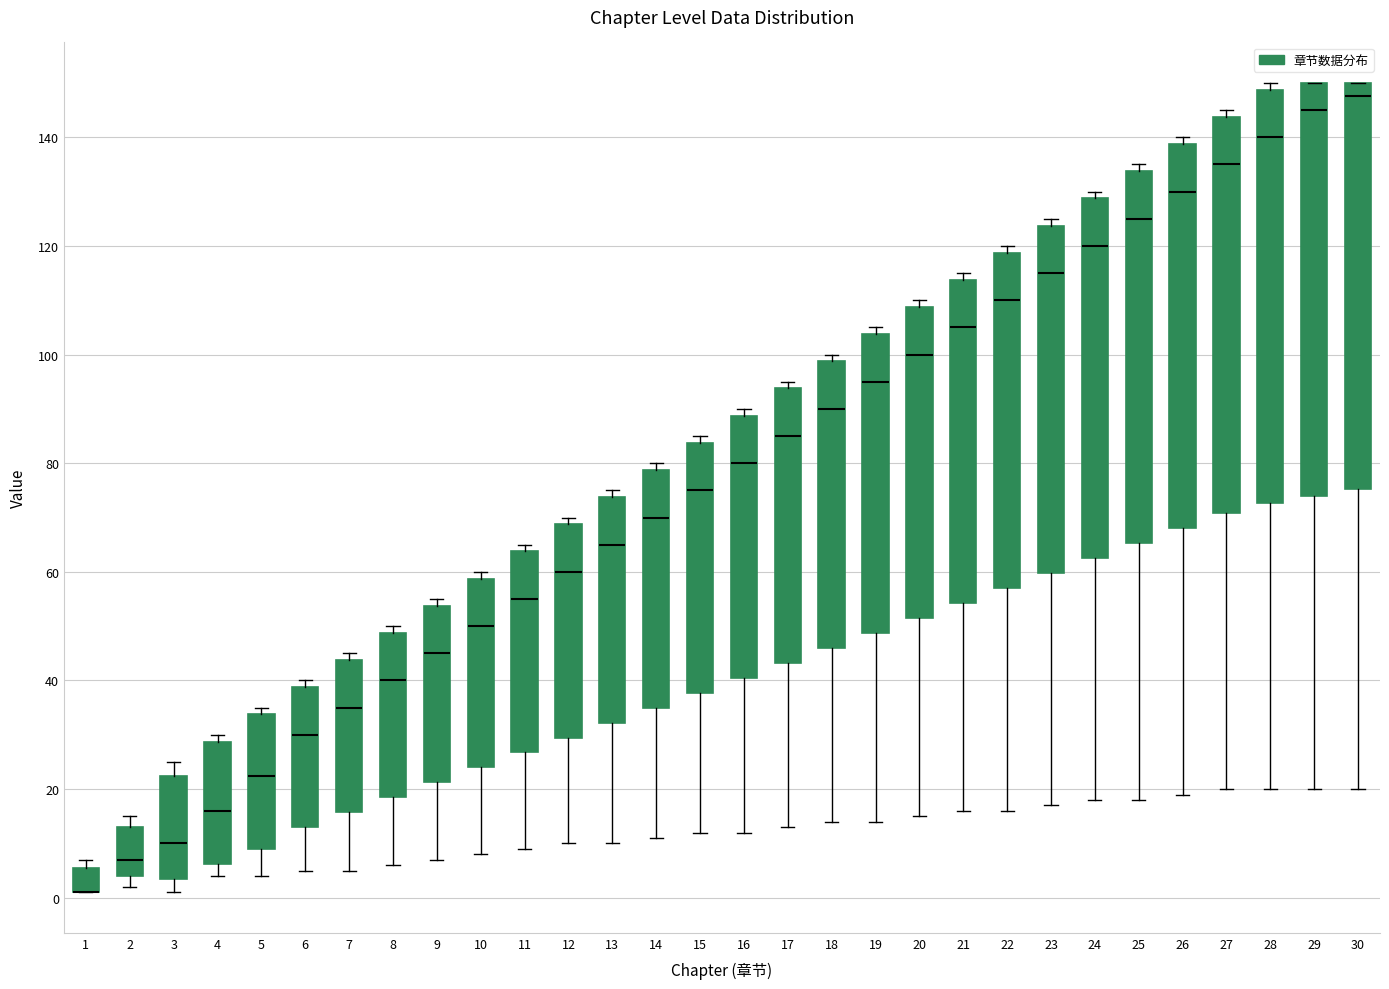

Where is the lower edge of the box at x = 12 on the y-axis? The values are not printed on the chart, so give them approximately, as read against the axis.

30